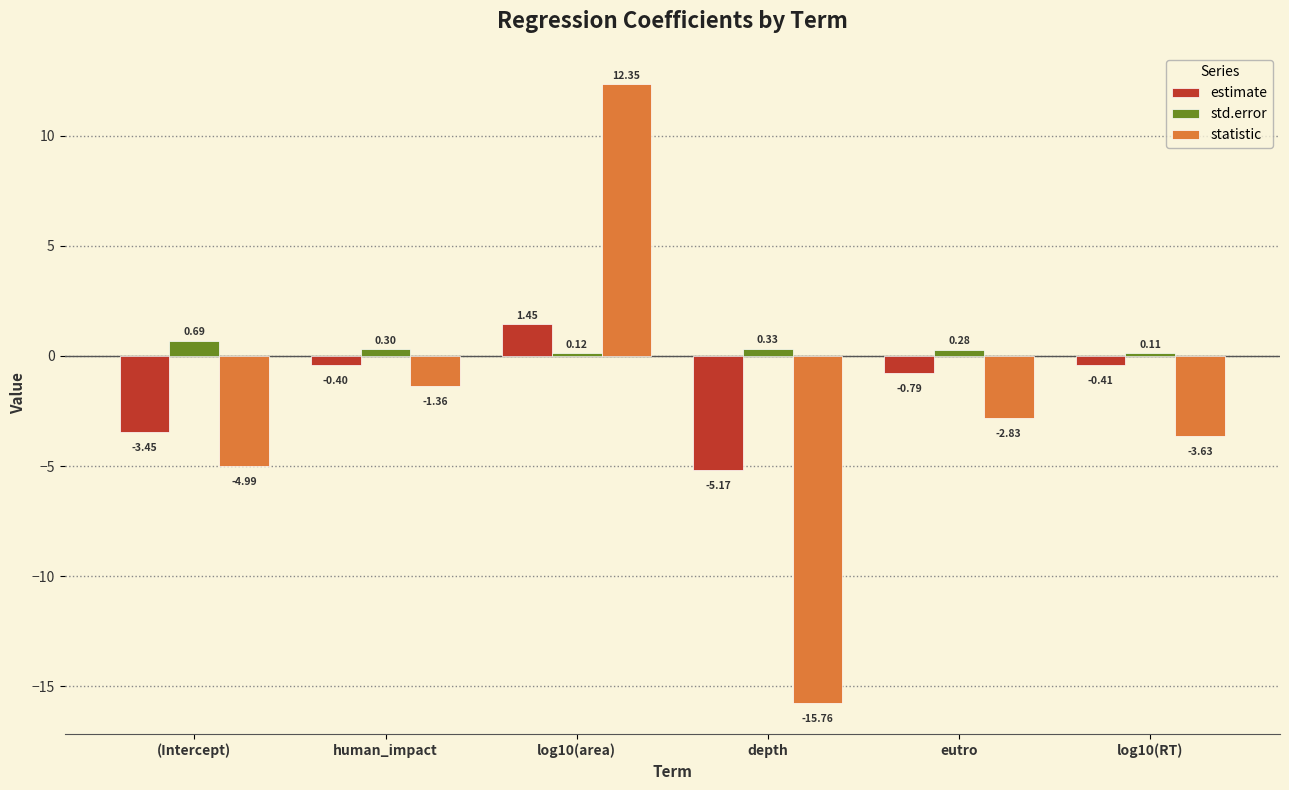

Is the value of statistic at human_impact greater than the value of std.error at depth?

No